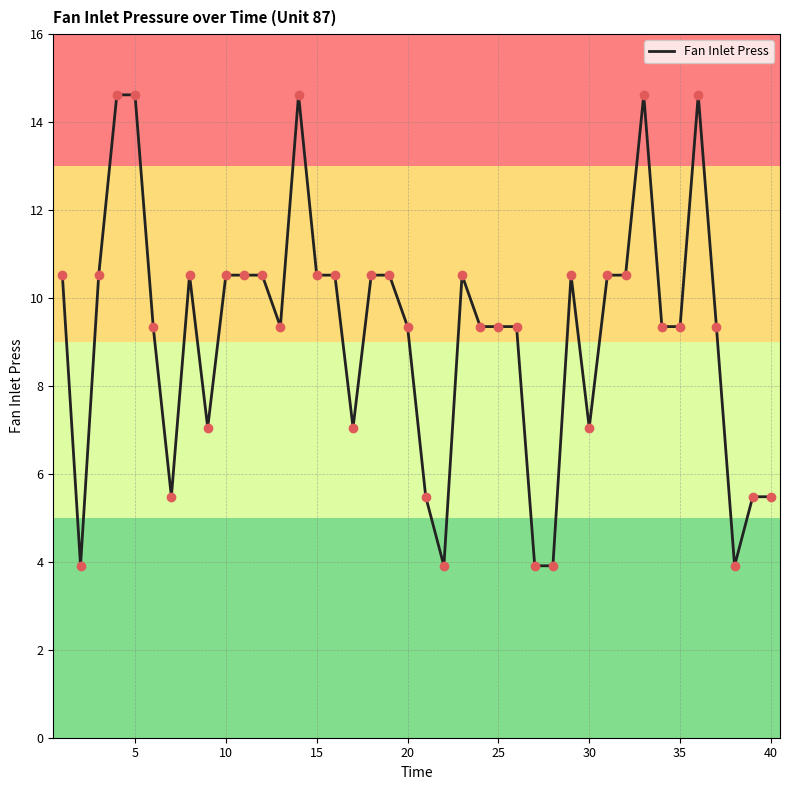

What is the difference between the maximum and minimum values?

10.7